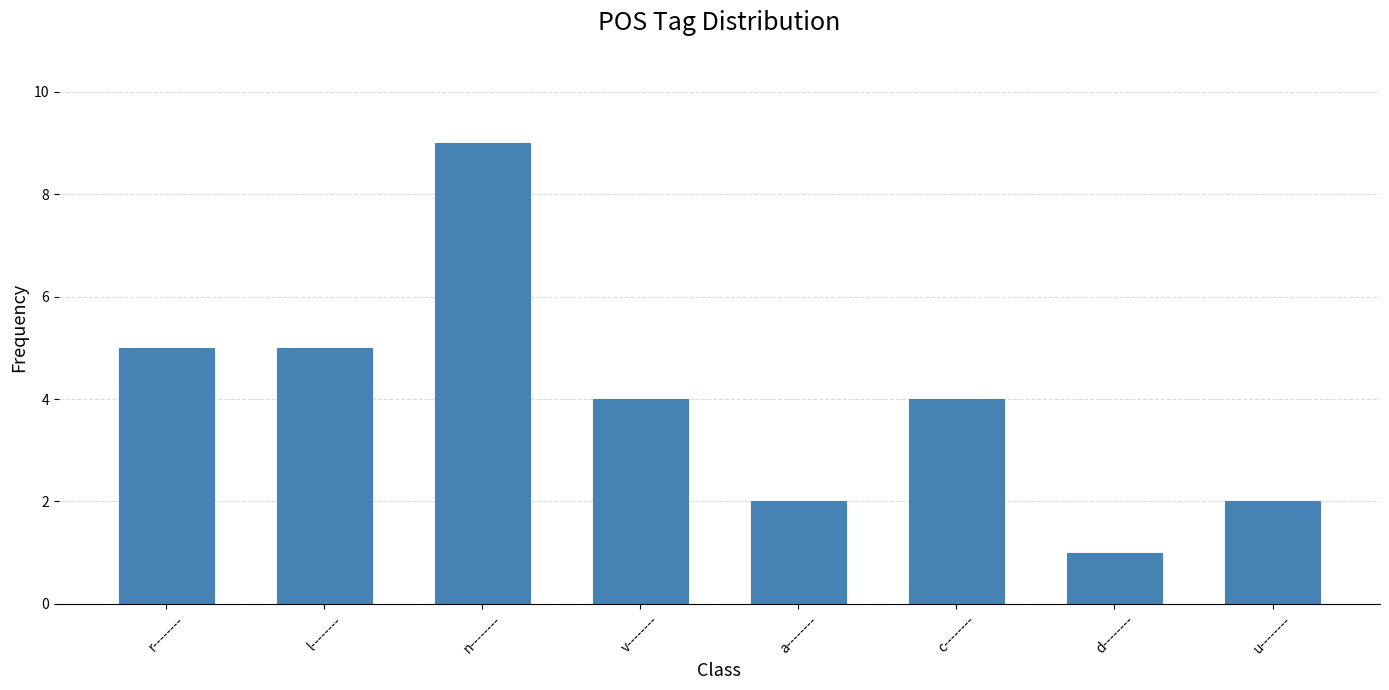

What is the sum of all values?

32